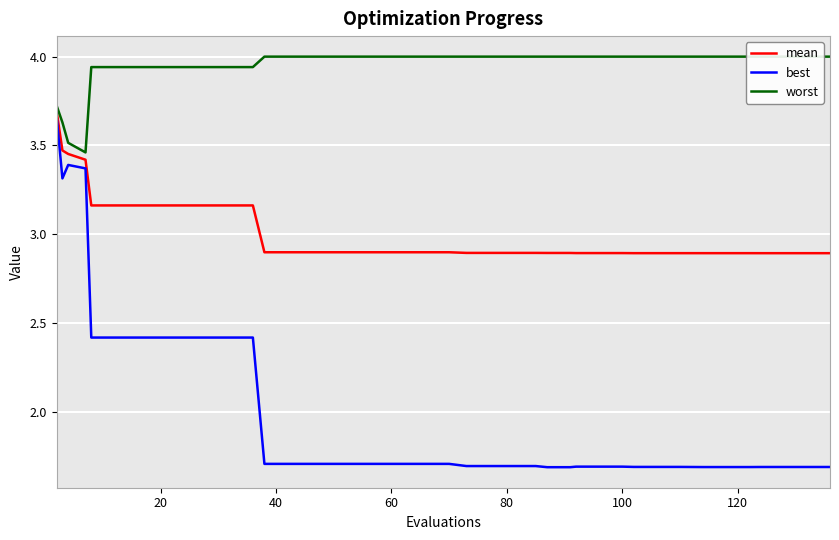

Reading left to right, extract all data points from this chart.

mean: 3.7	3.5	3.5	3.4	3.2	3.2	3.2	3.2	3.2	3.2	3.2	3.2	2.9	2.9	2.9	2.9	2.9	2.9	2.9	2.9	2.9	2.9	2.9	2.9	2.9	2.9	2.9	2.9	2.9	2.9	2.9	2.9	2.9	2.9	2.9	2.9	2.9	2.9	2.9	2.9
best: 3.7	3.3	3.4	3.4	2.4	2.4	2.4	2.4	2.4	2.4	2.4	2.4	1.7	1.7	1.7	1.7	1.7	1.7	1.7	1.7	1.7	1.7	1.7	1.7	1.7	1.7	1.7	1.7	1.7	1.7	1.7	1.7	1.7	1.7	1.7	1.7	1.7	1.7	1.7	1.7
worst: 3.7	3.6	3.5	3.5	3.9	3.9	3.9	3.9	3.9	3.9	3.9	3.9	4.0	4.0	4.0	4.0	4.0	4.0	4.0	4.0	4.0	4.0	4.0	4.0	4.0	4.0	4.0	4.0	4.0	4.0	4.0	4.0	4.0	4.0	4.0	4.0	4.0	4.0	4.0	4.0